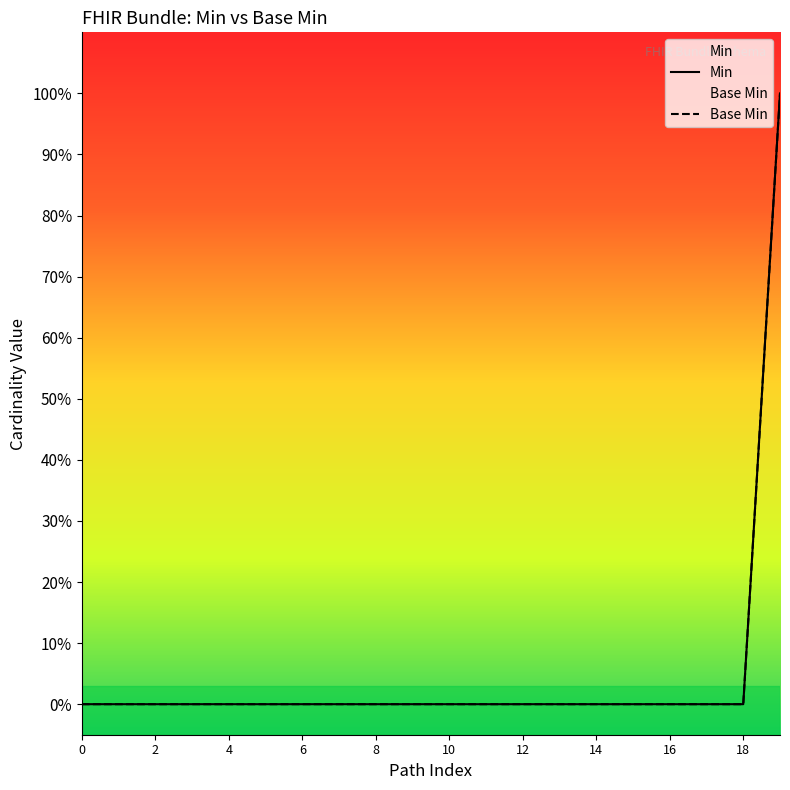

What is the difference between the maximum and minimum values in the Base Min series?

1